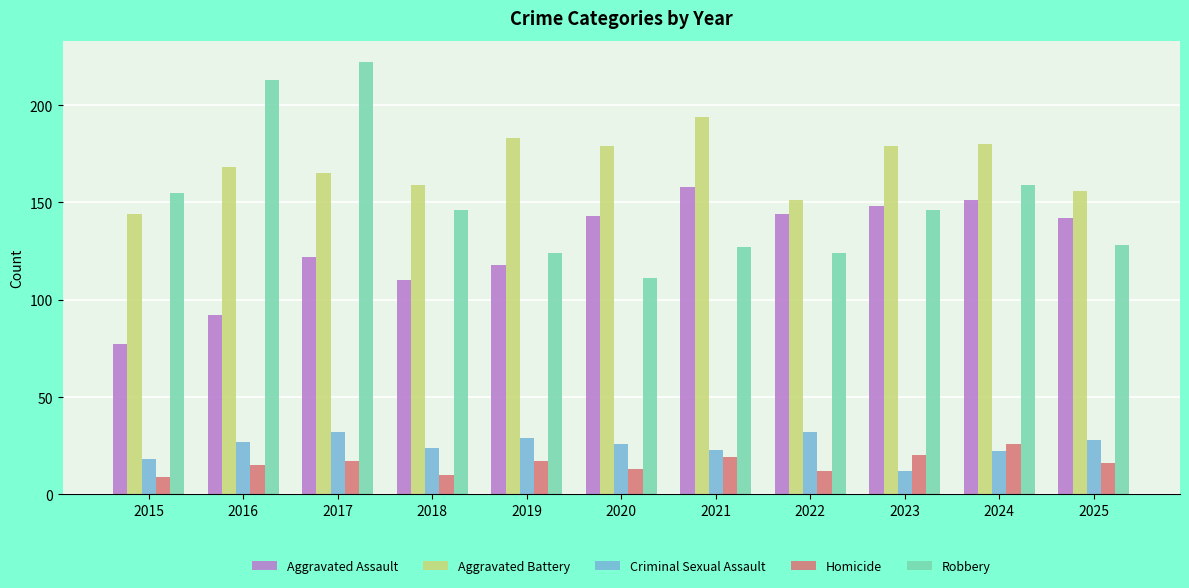

The Aggravated Assault series shows 101 at 2023. True or false?

False